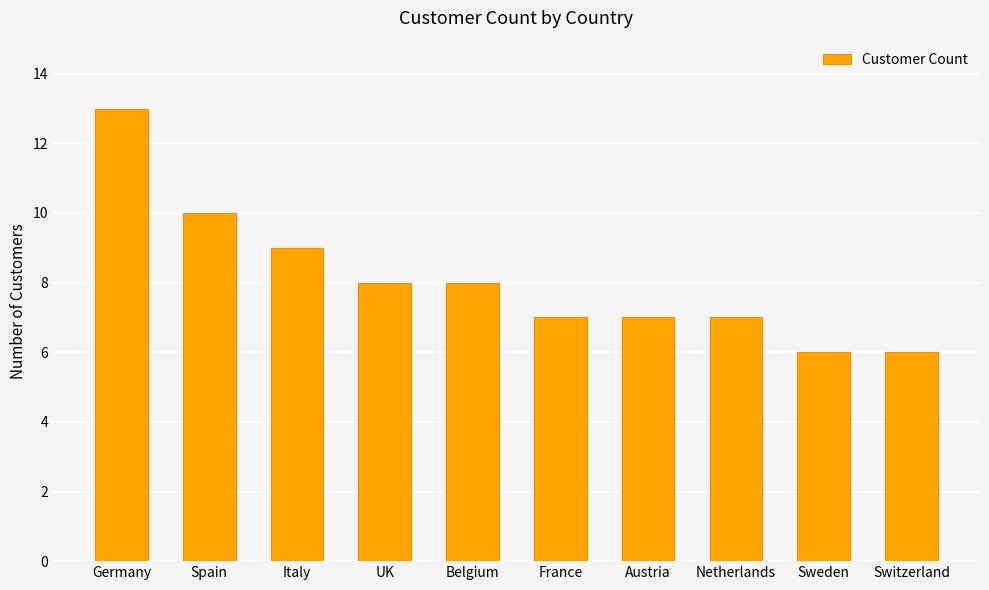

Is it true that the value at Switzerland is 6?

True